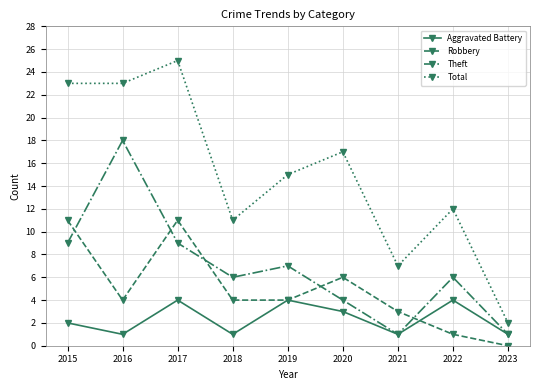

Reading left to right, what are all the values shown in this chart?

Aggravated Battery: 2015=2	2016=1	2017=4	2018=1	2019=4	2020=3	2021=1	2022=4	2023=1
Robbery: 2015=11	2016=4	2017=11	2018=4	2019=4	2020=6	2021=3	2022=1	2023=0
Theft: 2015=9	2016=18	2017=9	2018=6	2019=7	2020=4	2021=1	2022=6	2023=1
Total: 2015=23	2016=23	2017=25	2018=11	2019=15	2020=17	2021=7	2022=12	2023=2